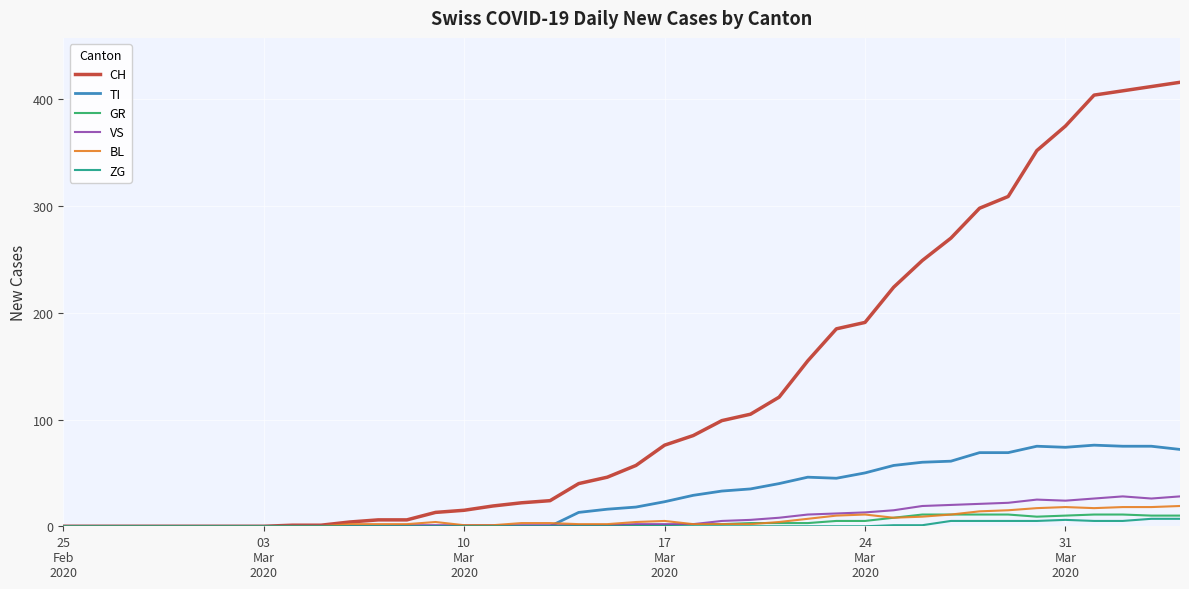

What is the greatest value displayed?

416